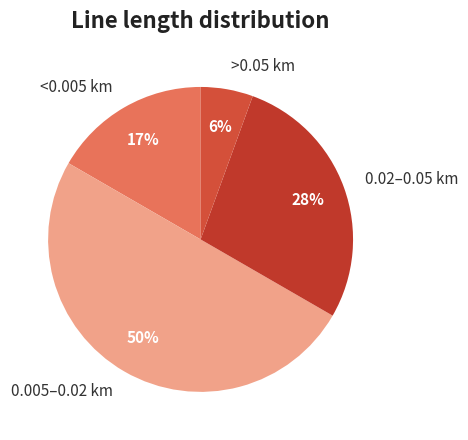

Combined, do 0.005–0.02 km and >0.05 km account for over 50%?

Yes